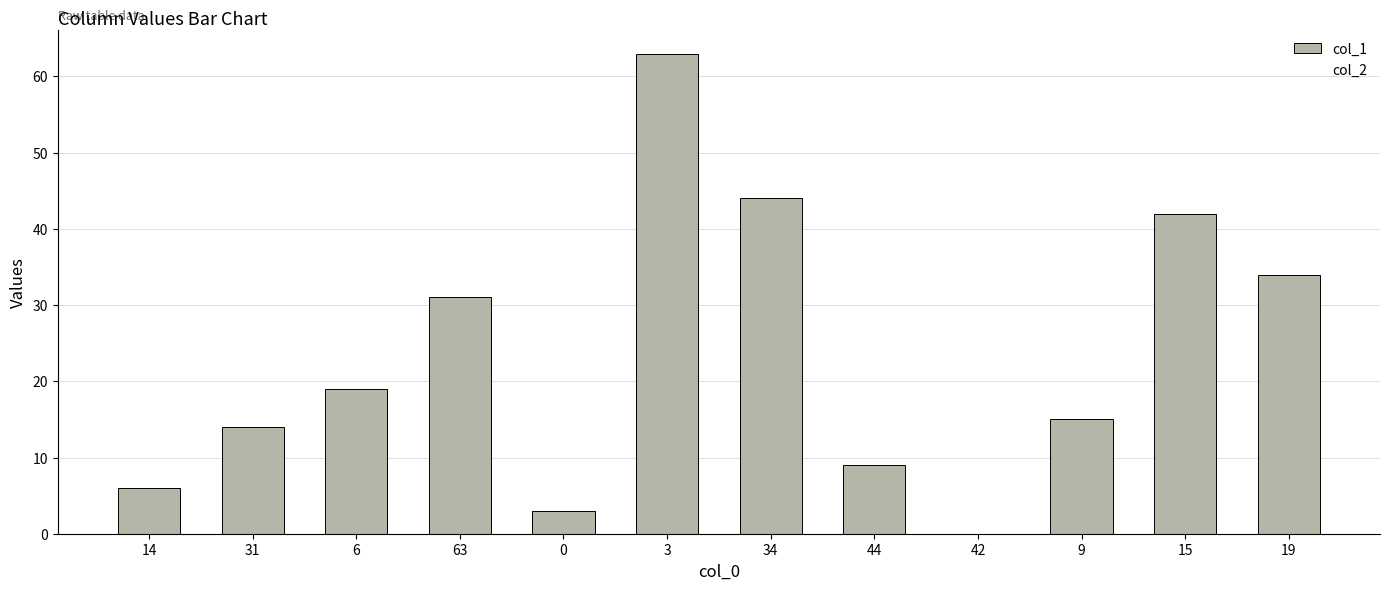

Rank the series by their average value, from lowest to highest.

col_2, col_1